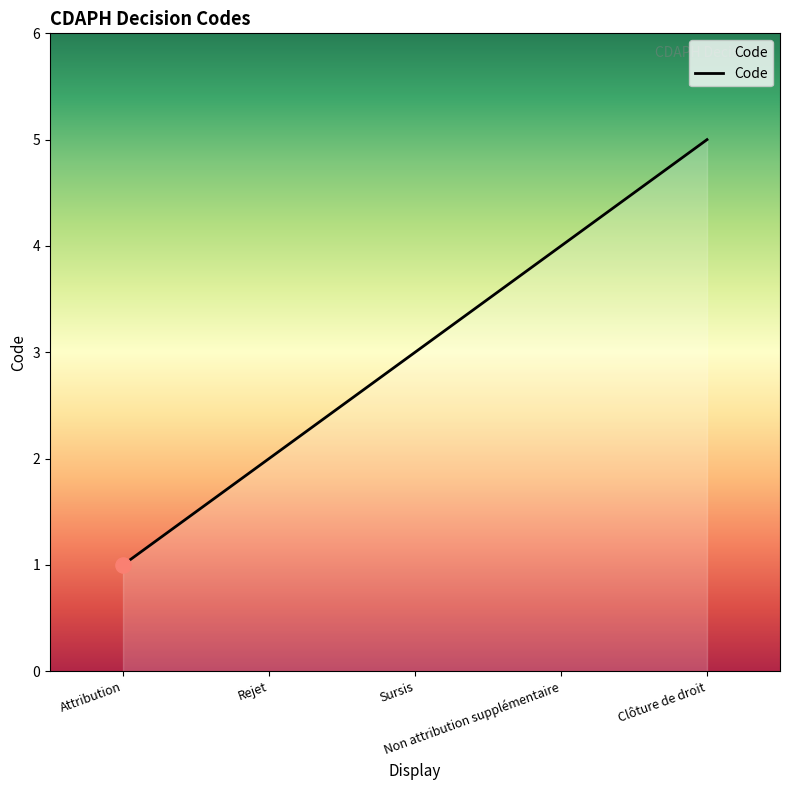

What is the change in value from Attribution to Sursis?

+2